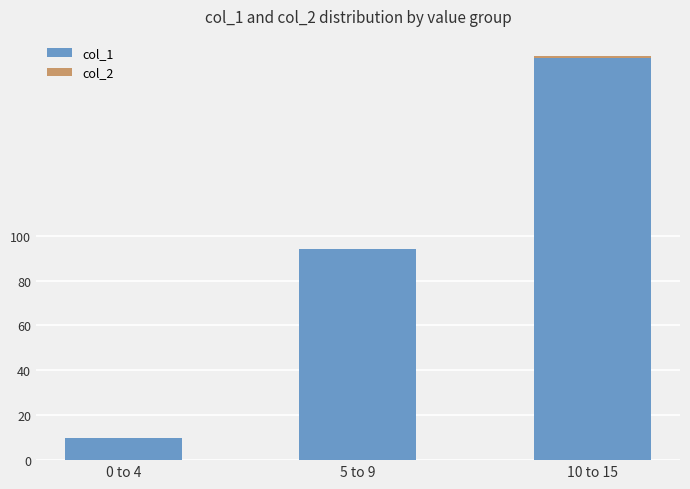

The col_1 series shows 10 at 0 to 4. True or false?

True